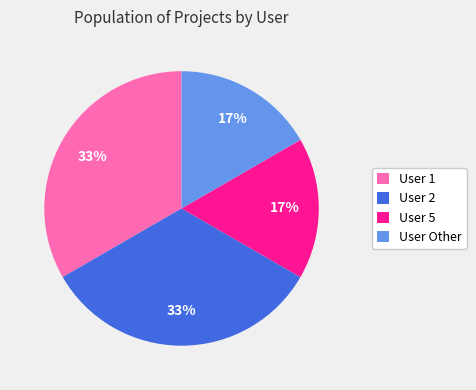

To the nearest percent, what percentage of the pie is User 1?

33%